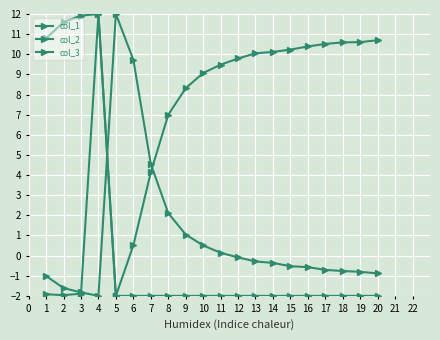

The col_3 series shows -0.5 at 13. True or false?

False